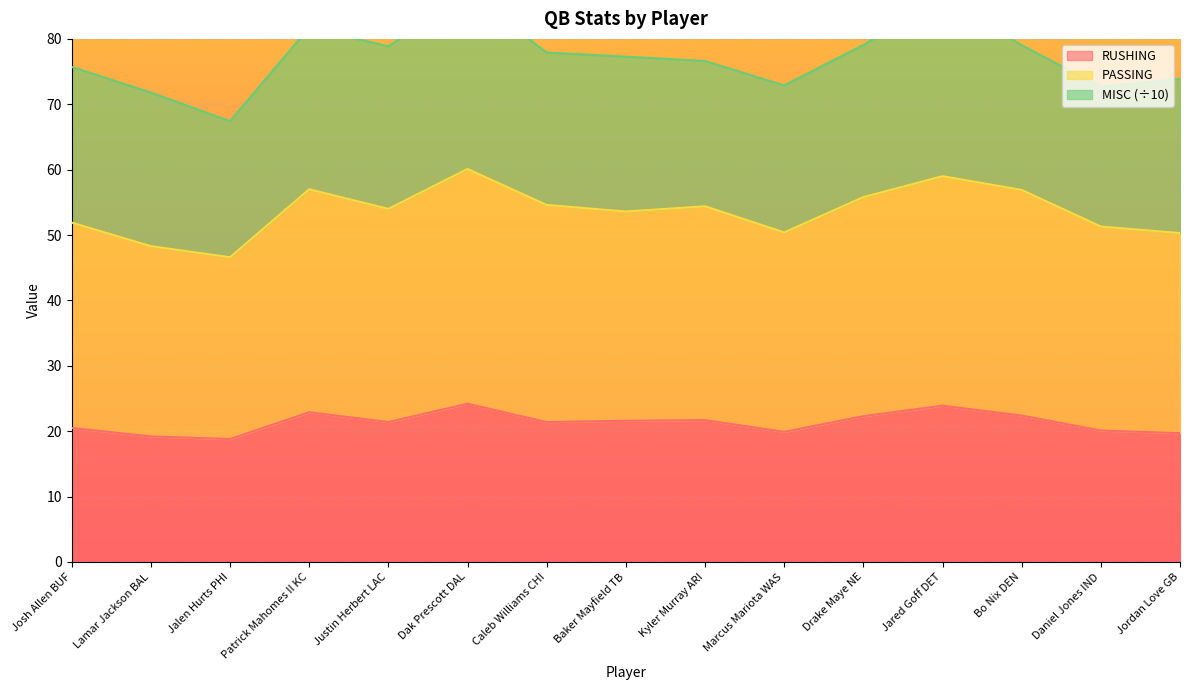

Which series has the largest range (max minus min)?

PASSING